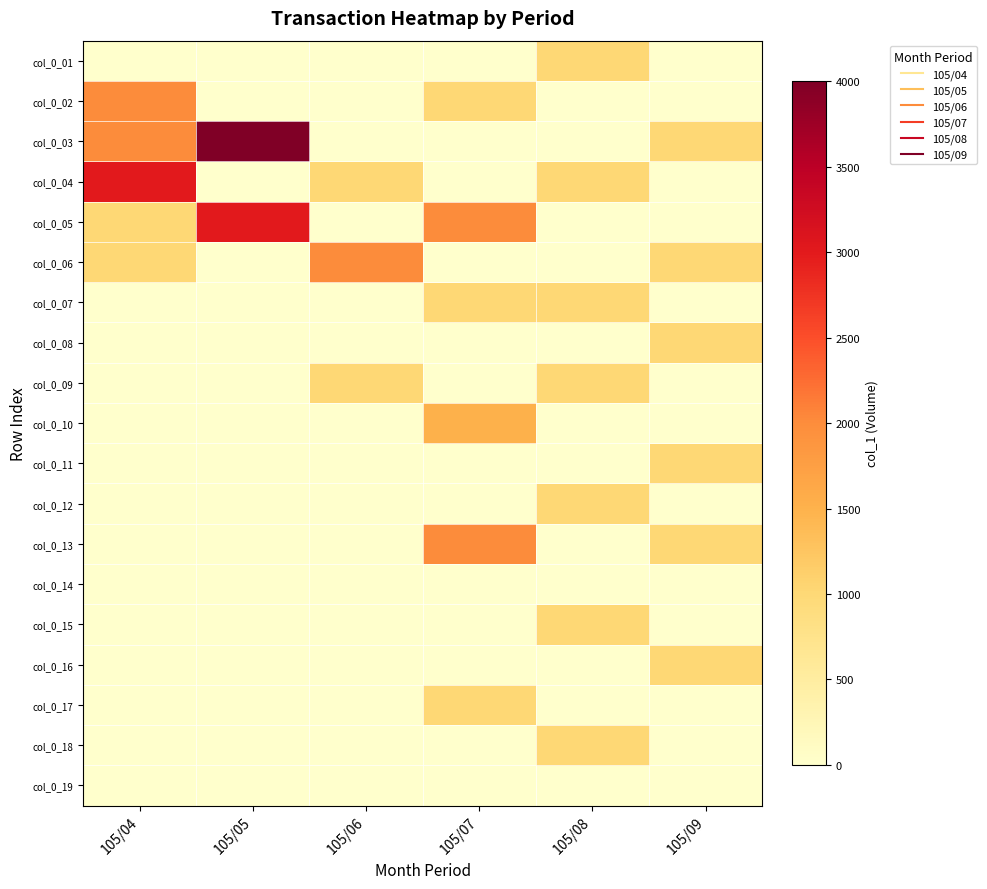

How many categories are shown in the chart?

6